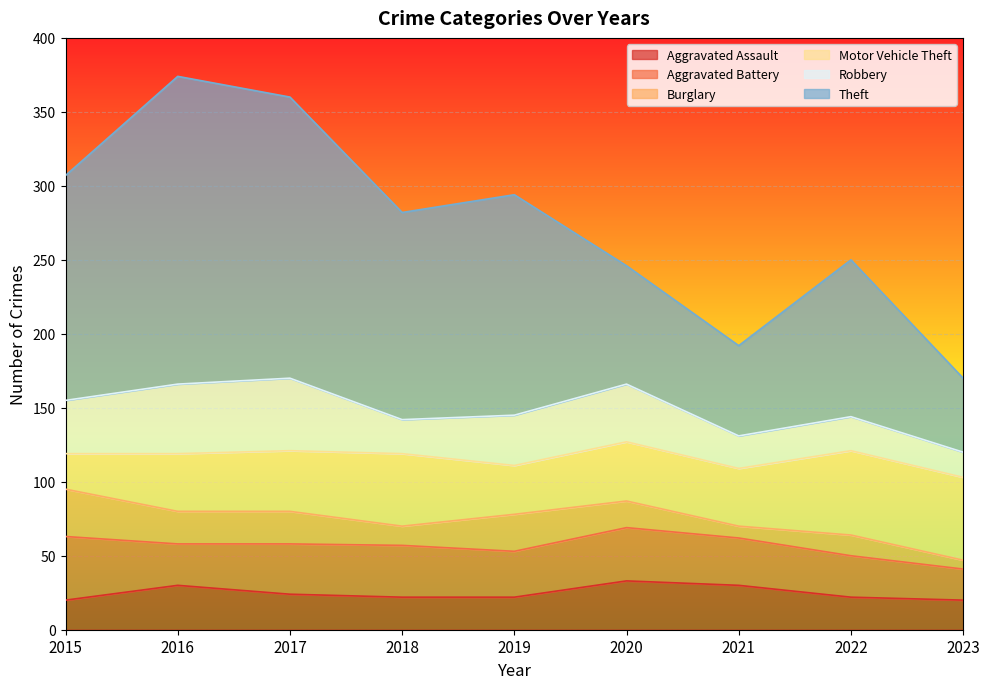

At which label is Burglary closest to 19?

2020